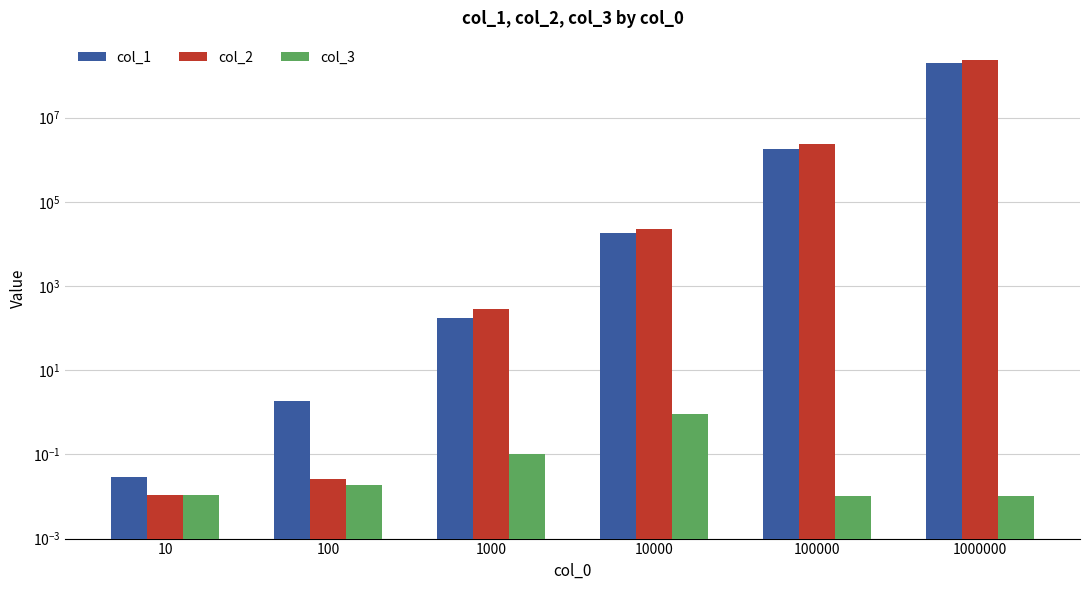

At which category is the sum across all series the highest?

1000000